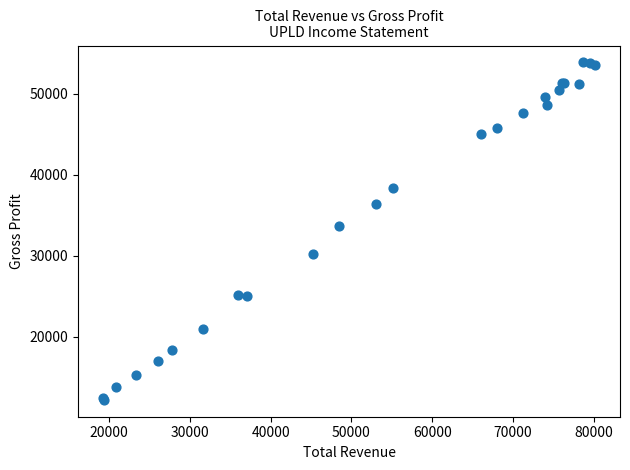

What Y value in the scatter plot is closest to 33050?

33700